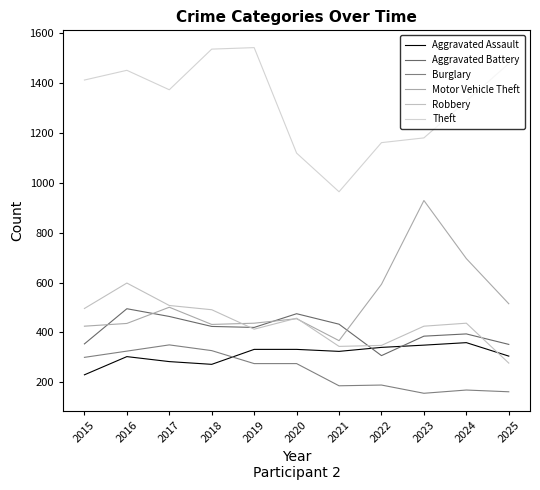

Reading left to right, what are all the values shown in this chart?

Aggravated Assault: 230	303	283	272	332	332	324	340	349	359	305
Aggravated Battery: 354	495	464	424	420	475	433	307	385	394	352
Burglary: 300	325	350	327	275	275	186	189	156	169	162
Motor Vehicle Theft: 425	436	501	432	437	455	367	593	929	696	515
Robbery: 496	598	508	491	413	457	344	348	425	437	277
Theft: 1412	1451	1373	1536	1542	1119	964	1161	1180	1328	1478